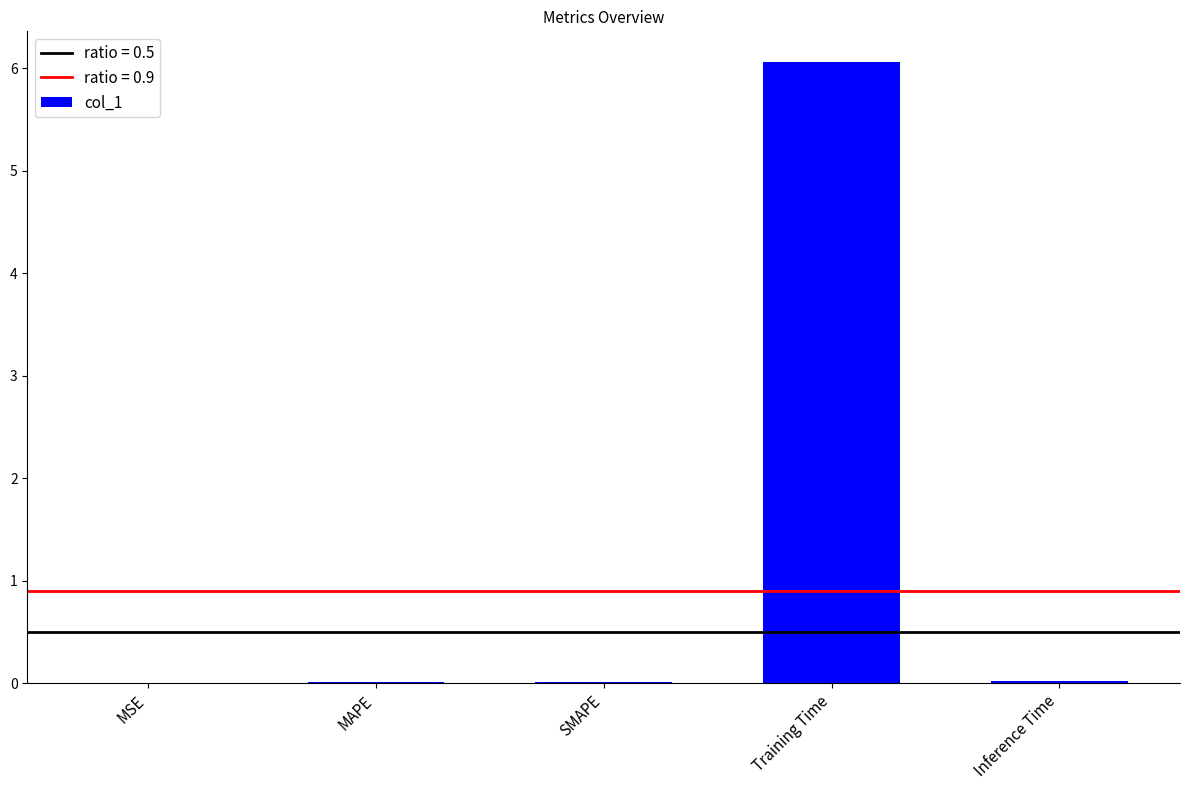

True or false: the data shows 0.0 at SMAPE.

True